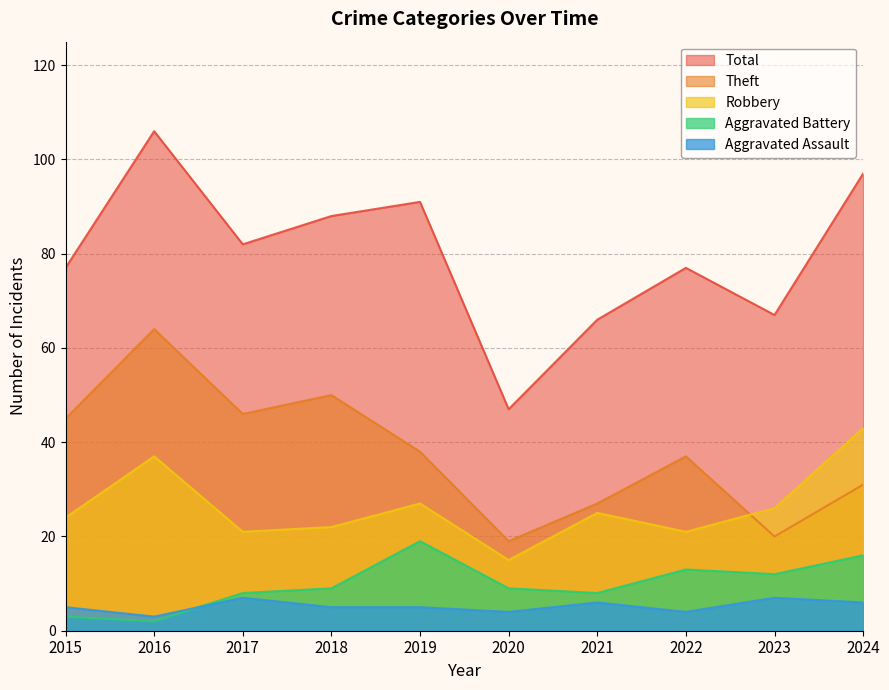

Between which two adjacent categories do Robbery and Theft first intersect?

2022 and 2023